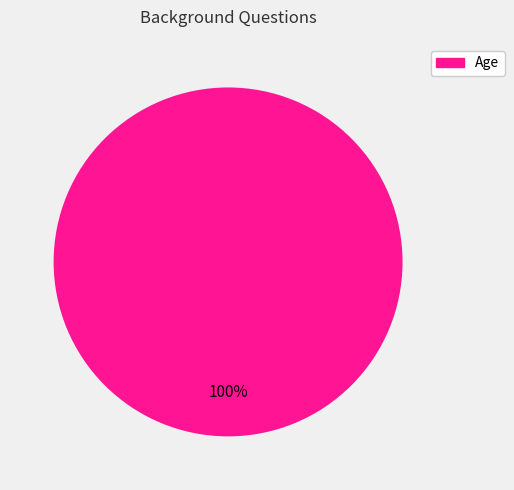

Does any single category account for the majority?

Yes